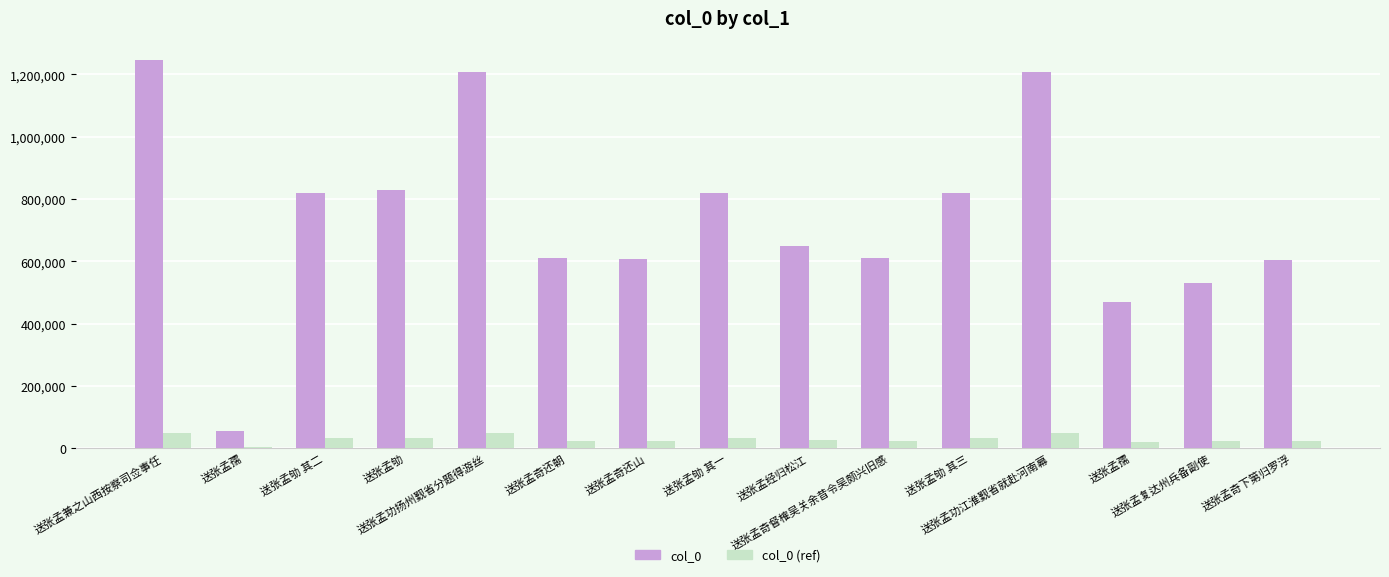

What are all the series names shown in the legend?

col_0, col_0 (ref)